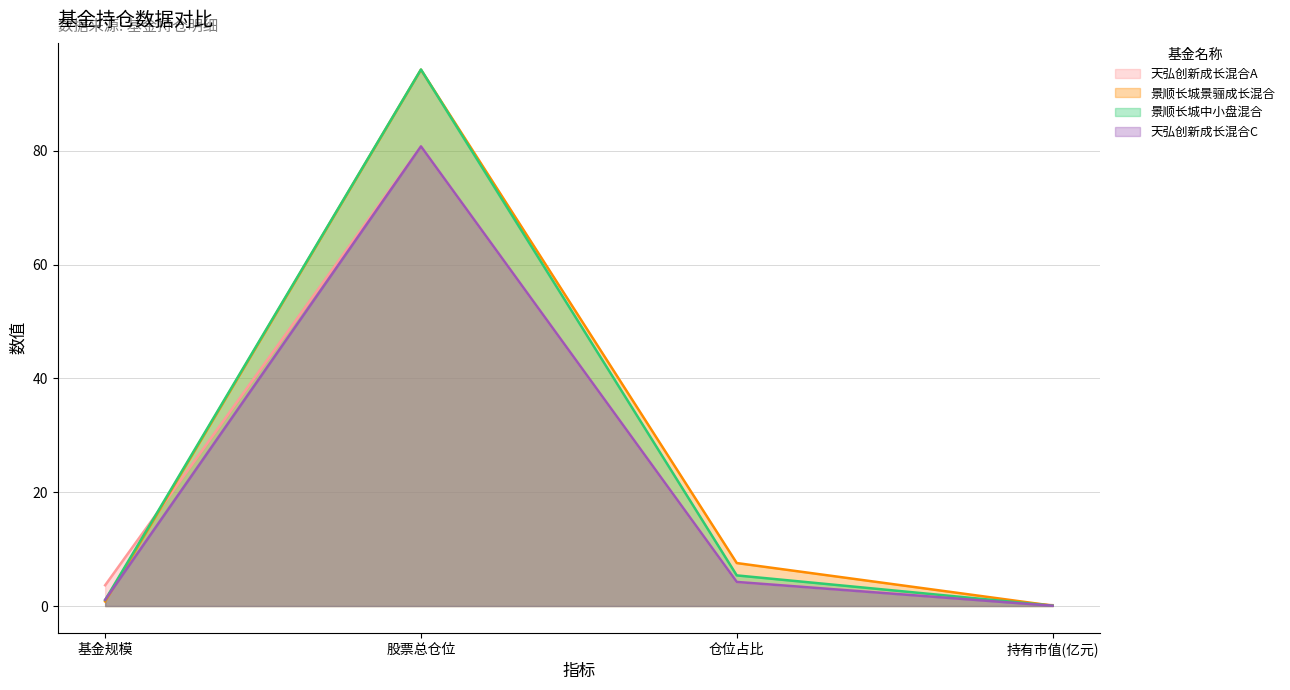

How many lines are shown in the chart?

4